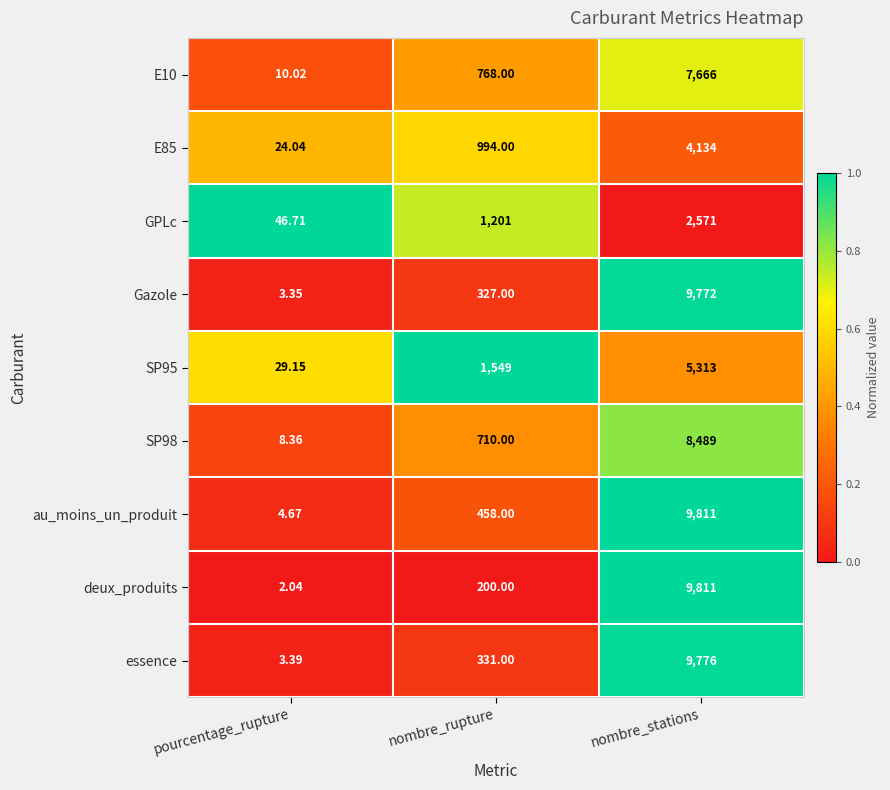

What is the total value across all series at nombre_stations?

67343.0